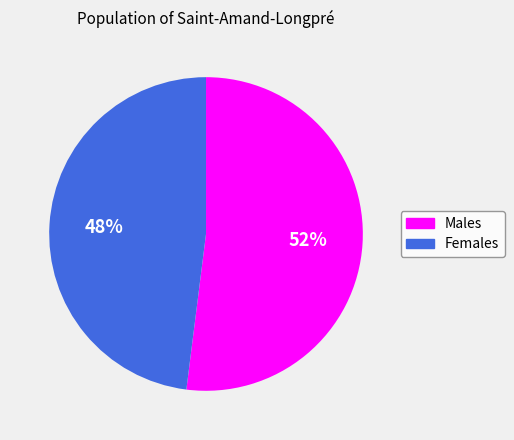

Rank the categories by value from highest to lowest.

Males, Females